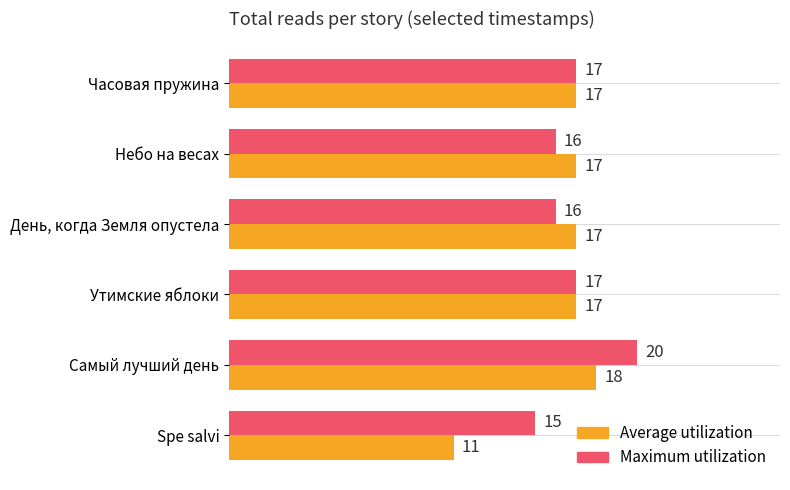

What is the minimum value shown in the chart?

11